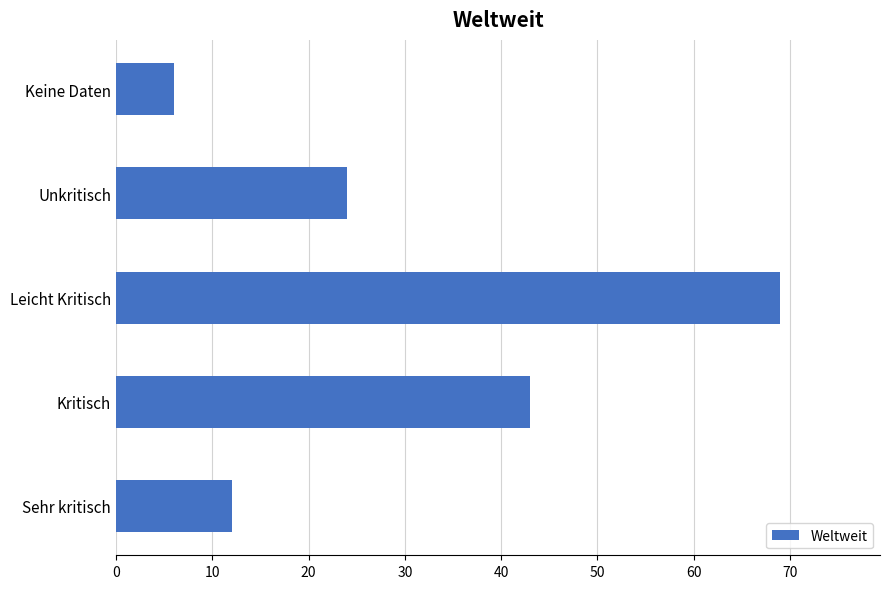

At which category does the chart reach its peak across all series?

Leicht Kritisch